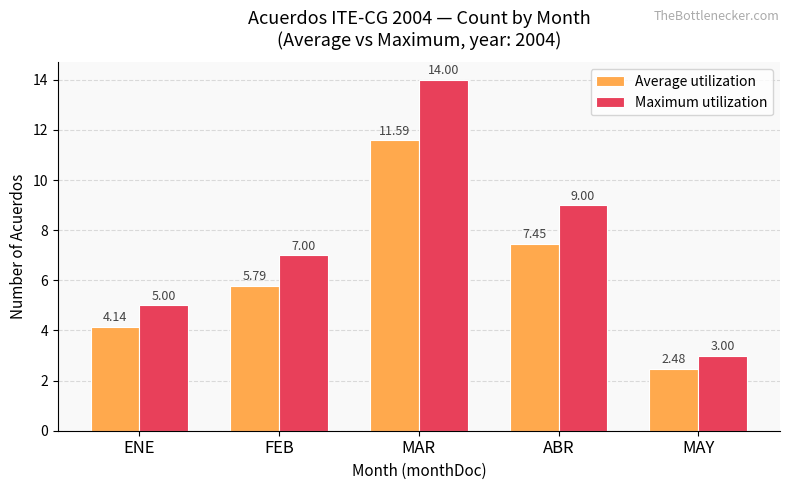

What are all the series names shown in the legend?

Average utilization, Maximum utilization